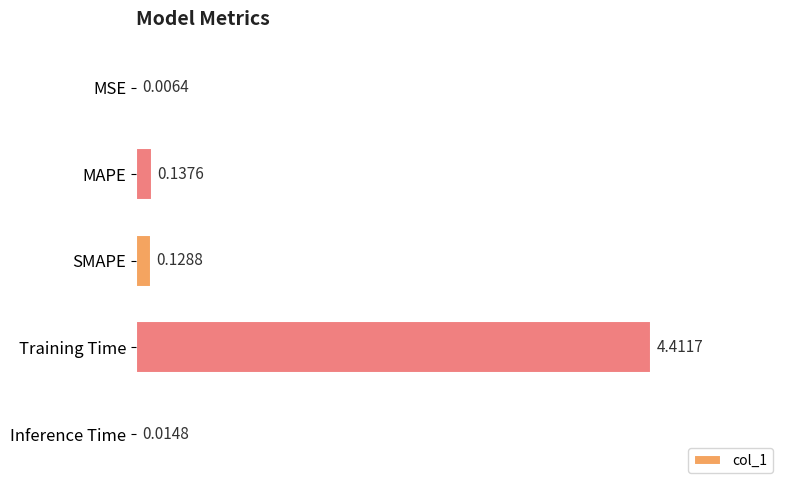

Where is the data nearest to the value 2?

MAPE